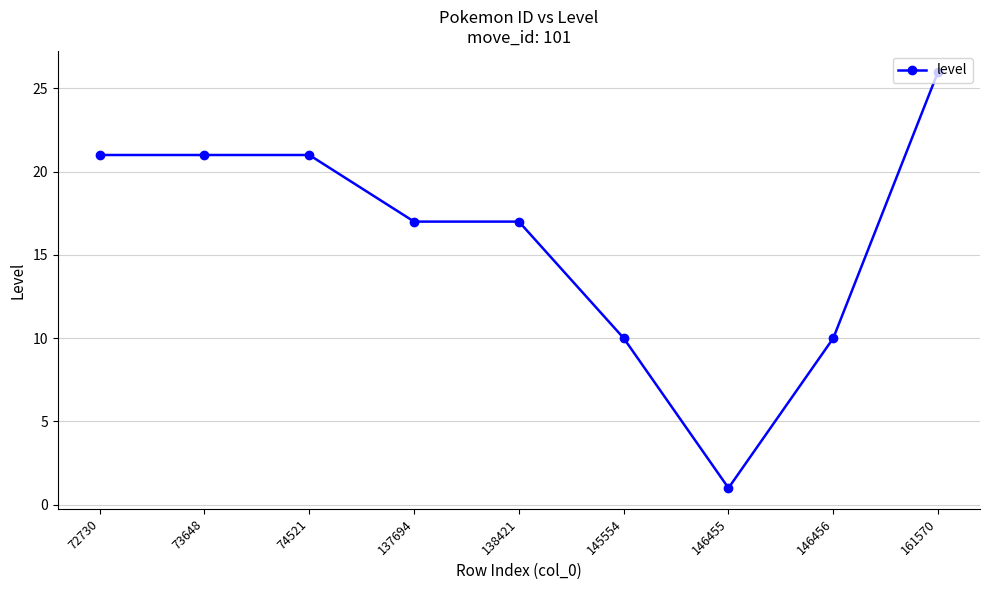

The chart shows a value of 10 at 146456. True or false?

True